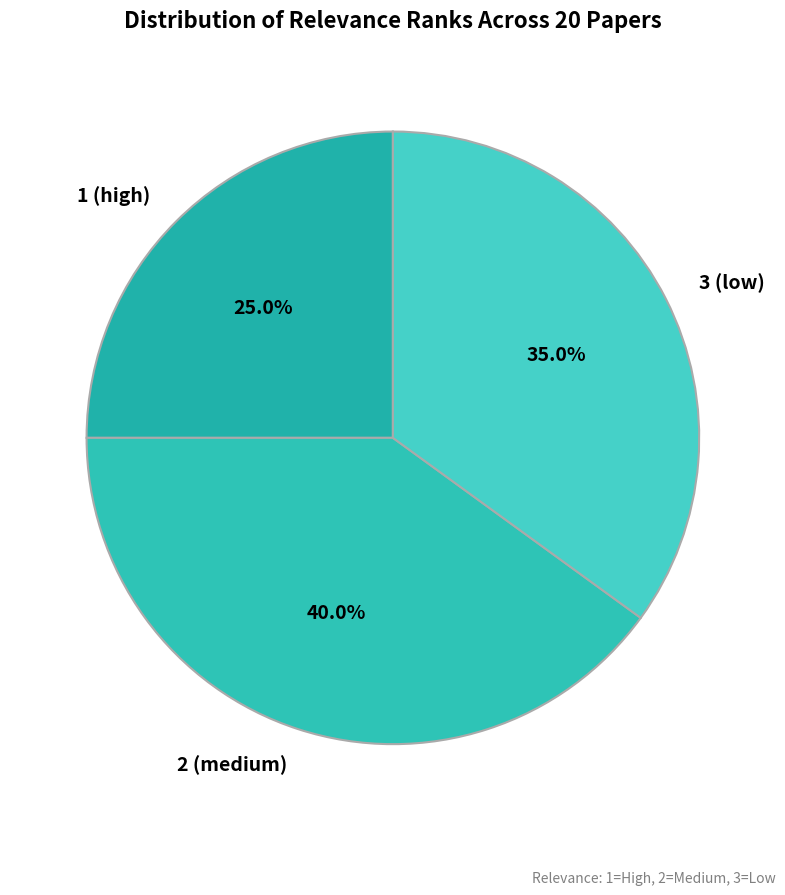

To the nearest percent, what is the difference between the 1 (high) and 2 (medium) slice percentages?

15%